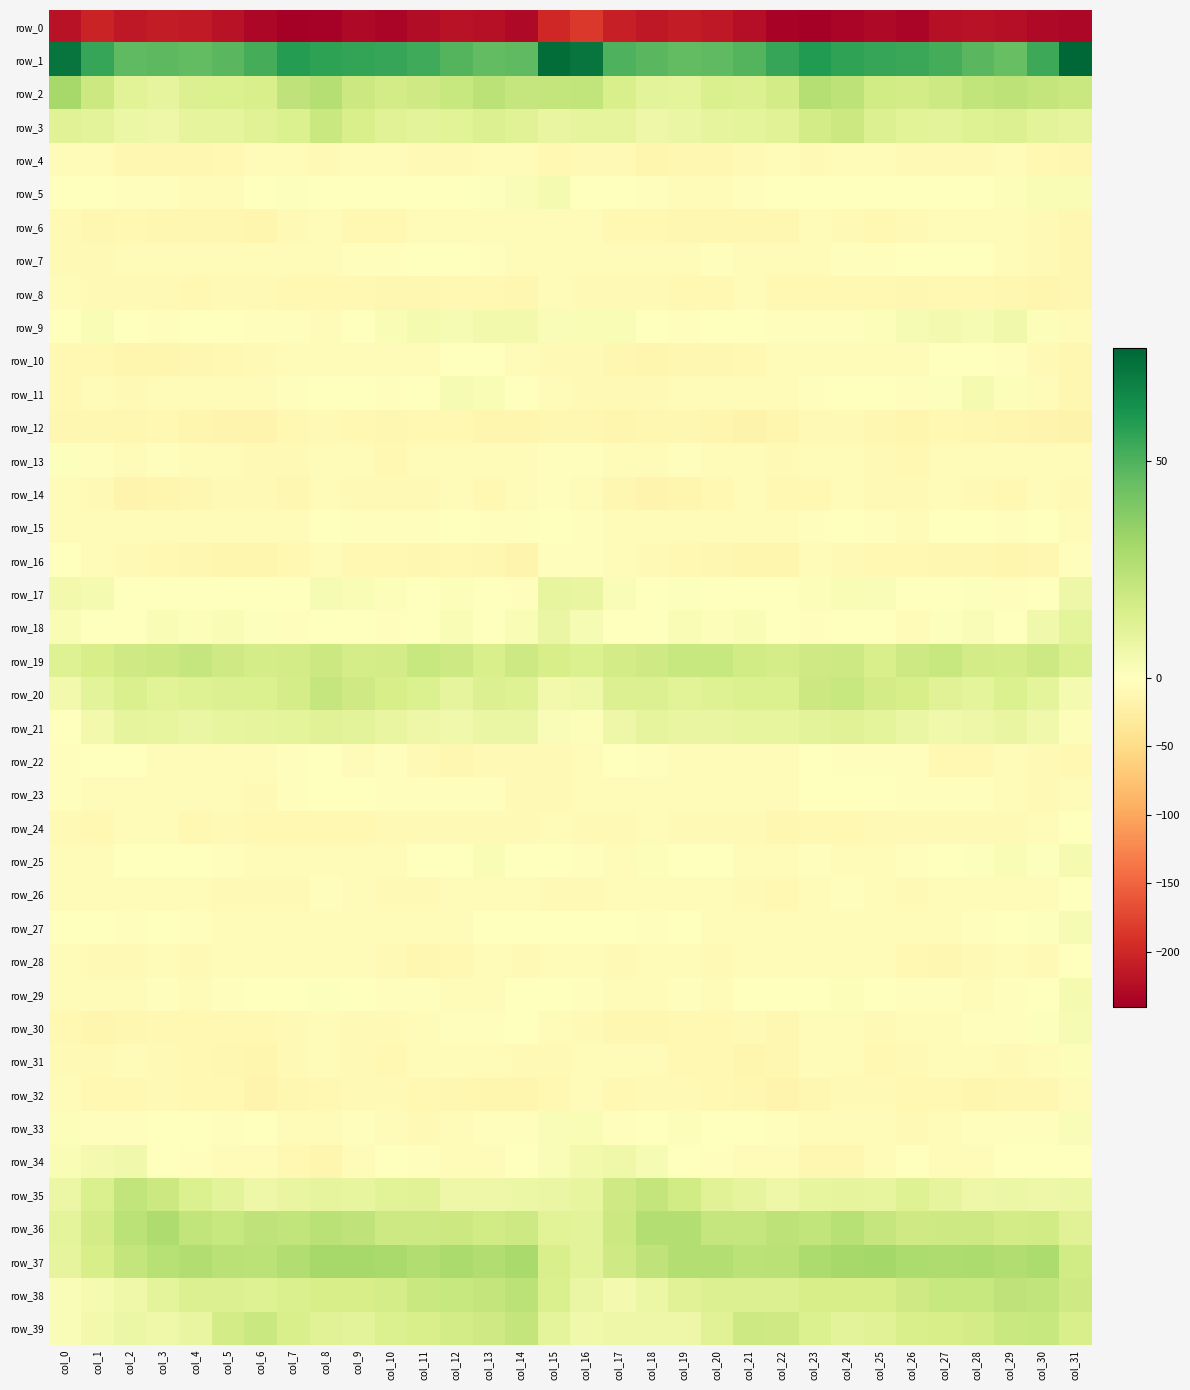

True or false: row_6 has a value of -5.2 at col_29.

True